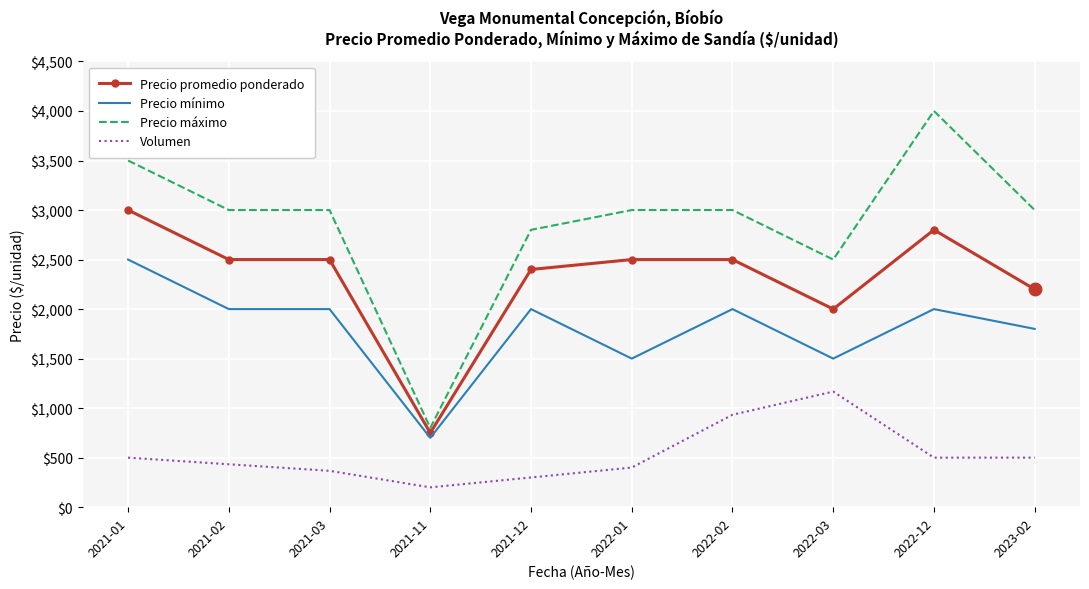

How many values in the Volumen series are below 500?

5